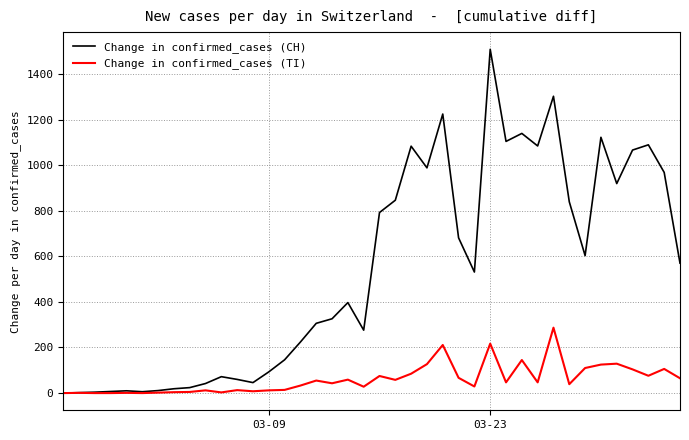

List the series in order of their peak value, highest first.

Change in confirmed_cases (CH), Change in confirmed_cases (TI)